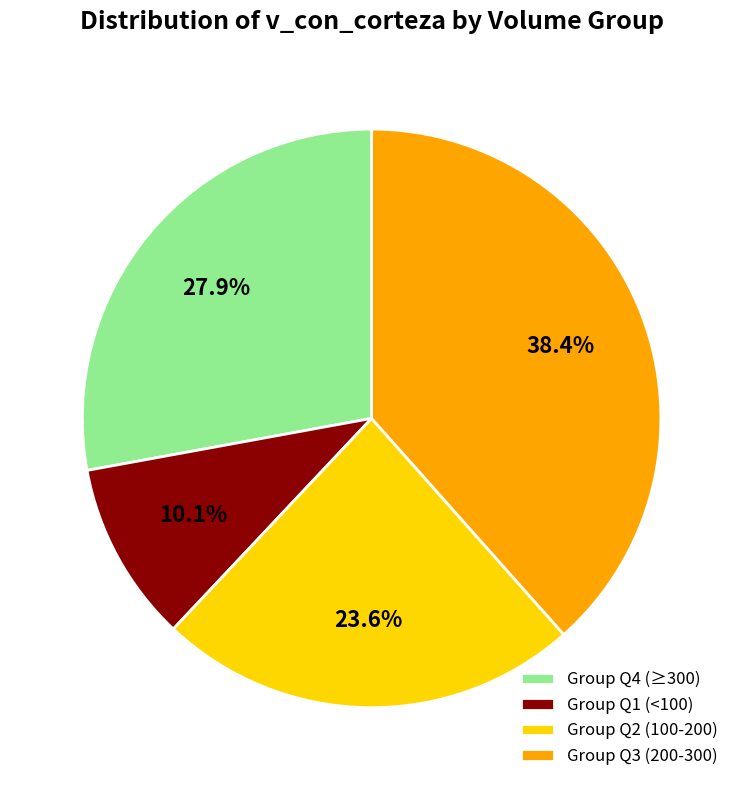

Is there any slice that represents more than half of the pie?

No